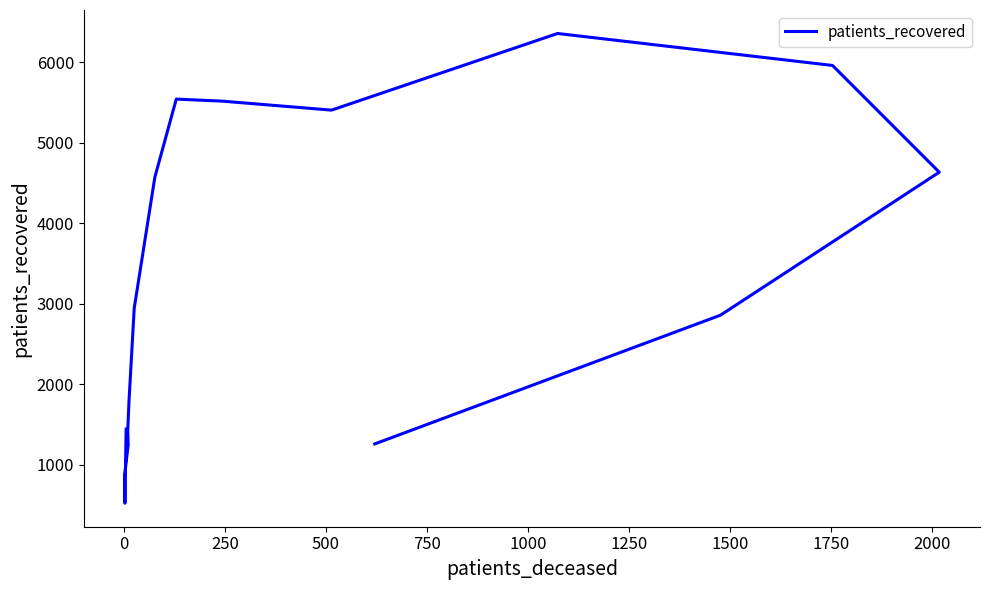

True or false: the data has more than 2 interior local peaks.

False